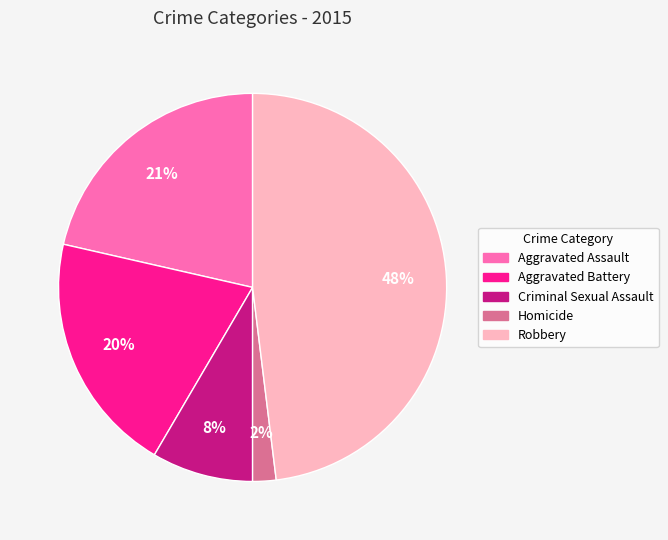

What is the smallest slice in the pie chart?

Homicide